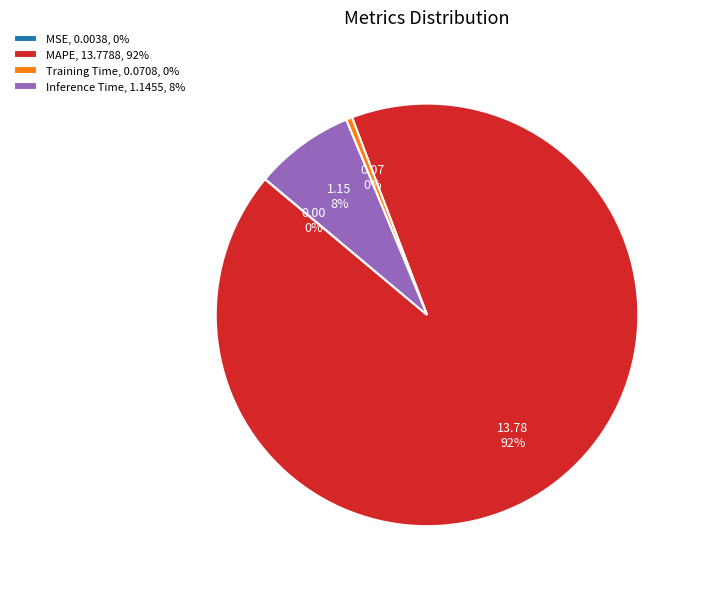

What is the largest slice in the pie chart?

MAPE, 13.7788, 92%